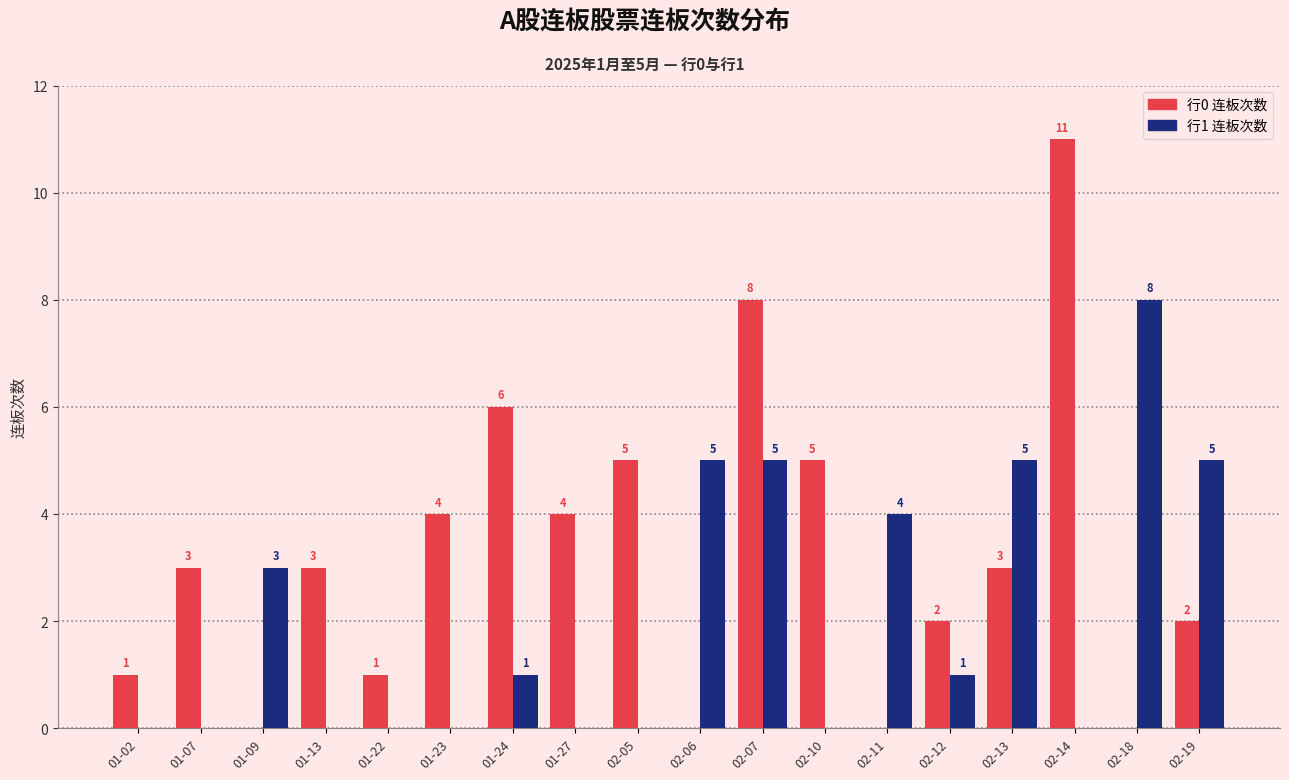

Reading right to left, extract all data points from this chart.

行0 连板次数: 02-19=2	02-18=0	02-14=11	02-13=3	02-12=2	02-11=0	02-10=5	02-07=8	02-06=0	02-05=5	01-27=4	01-24=6	01-23=4	01-22=1	01-13=3	01-09=0	01-07=3	01-02=1
行1 连板次数: 02-19=5	02-18=8	02-14=0	02-13=5	02-12=1	02-11=4	02-10=0	02-07=5	02-06=5	02-05=0	01-27=0	01-24=1	01-23=0	01-22=0	01-13=0	01-09=3	01-07=0	01-02=0